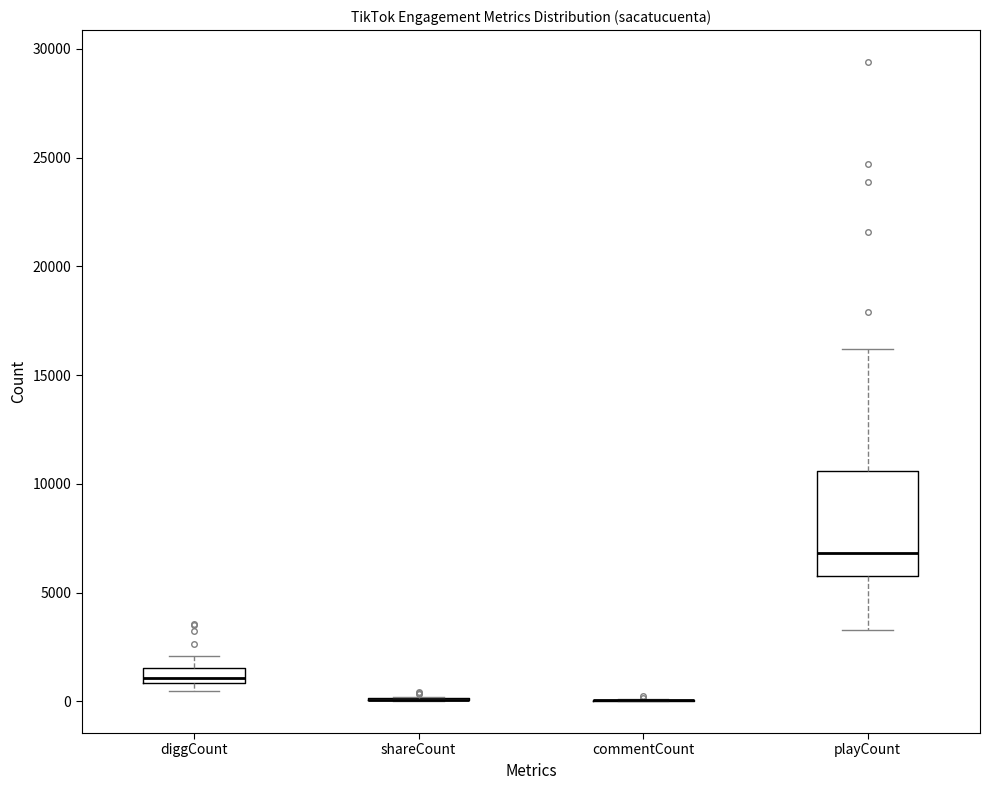

Comparing the boxes themselves (not the whiskers), which one is the tallest?

playCount